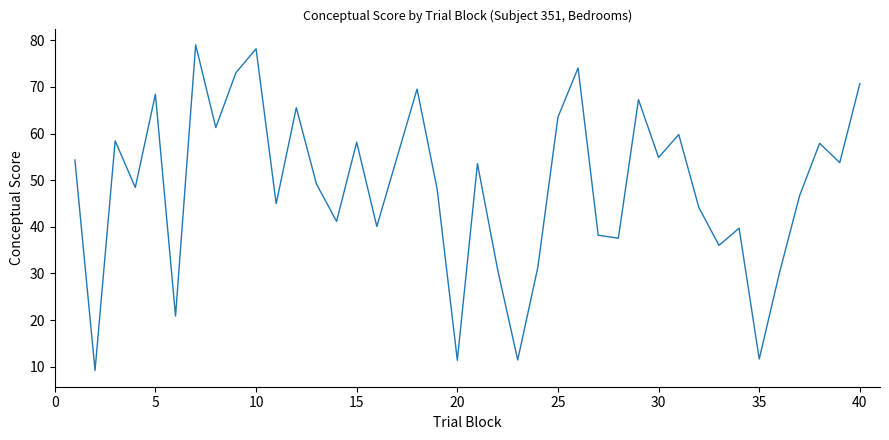

What is the minimum value shown in the chart?

9.2